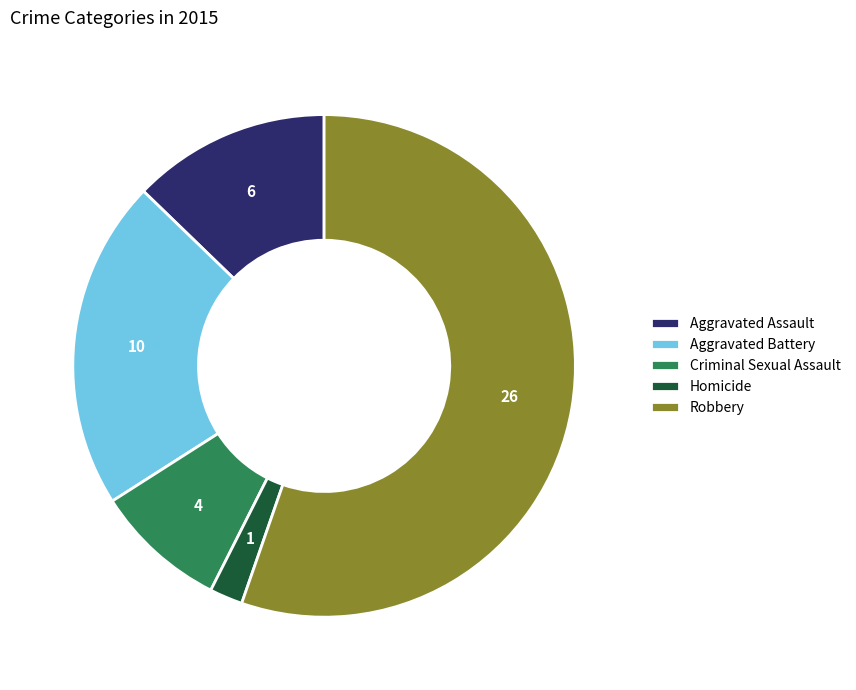

Rank the categories by value from lowest to highest.

Homicide, Criminal Sexual Assault, Aggravated Assault, Aggravated Battery, Robbery